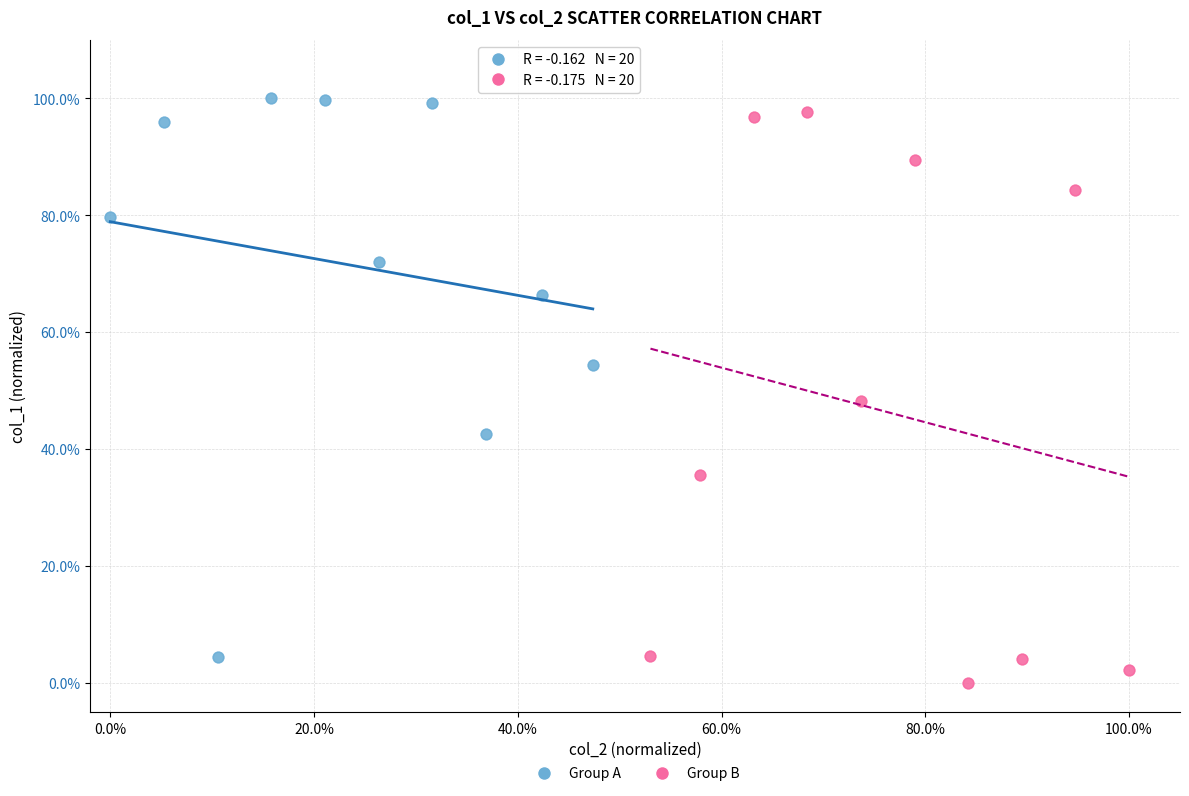

Which series contains the lowest Y value?

Group B